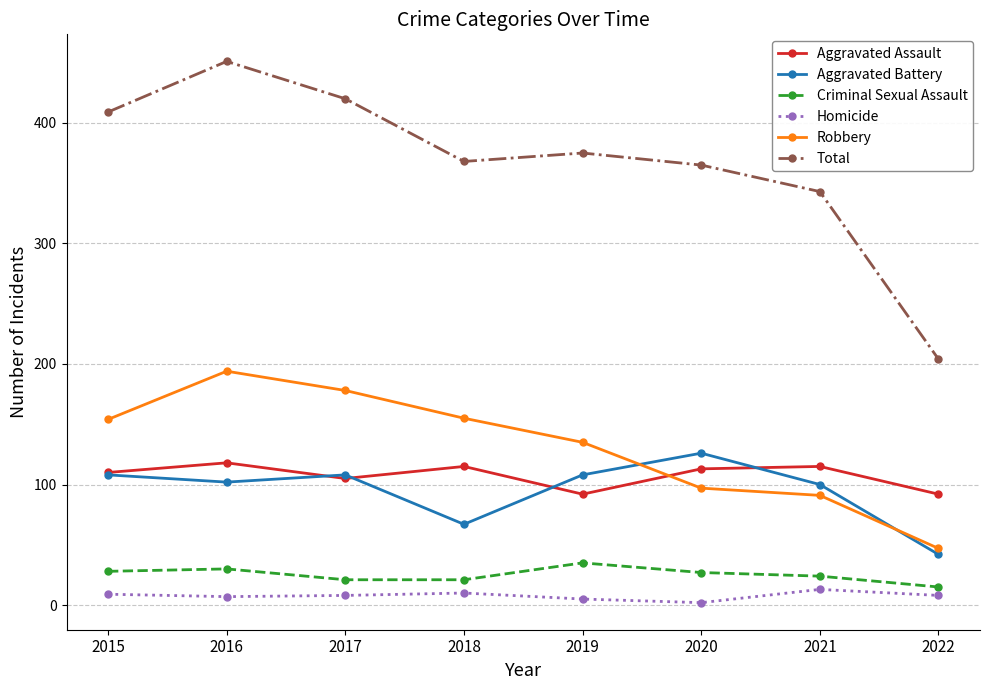

How many intersections are there between Robbery and Aggravated Battery?

2